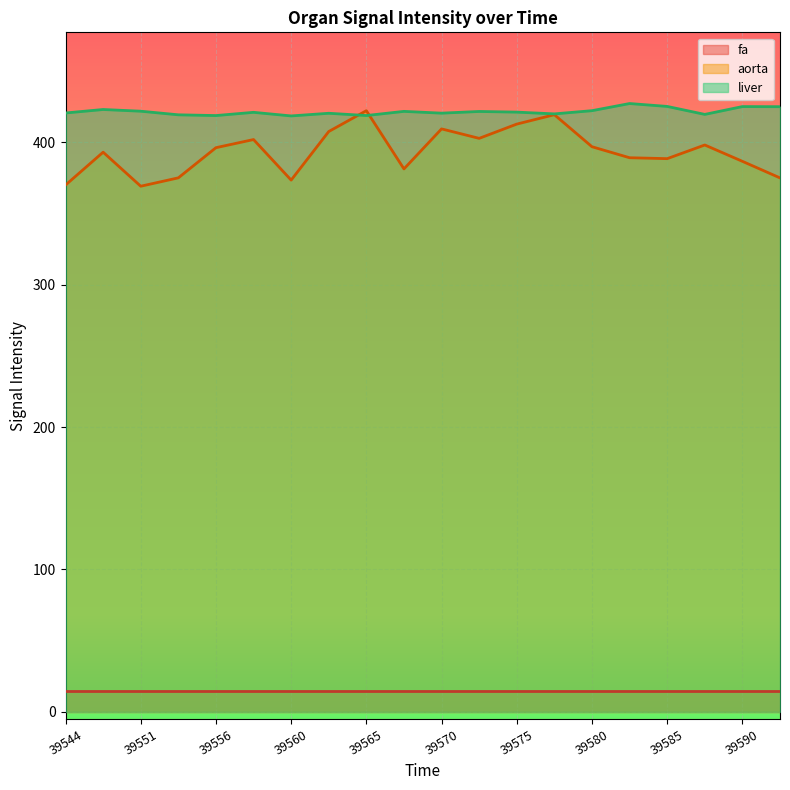

What is the maximum value shown in the chart?

427.2